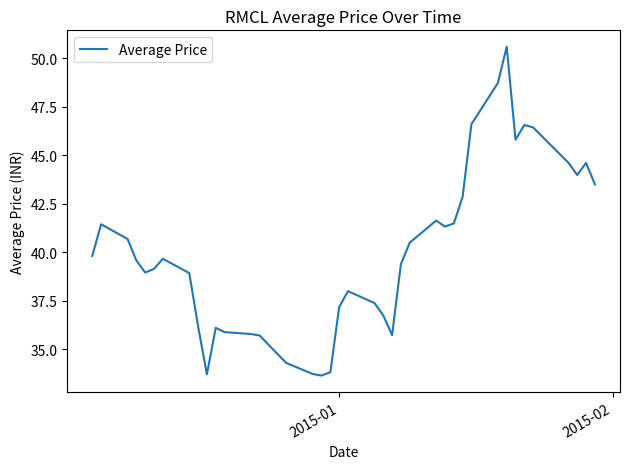

What is the greatest value displayed?

50.6